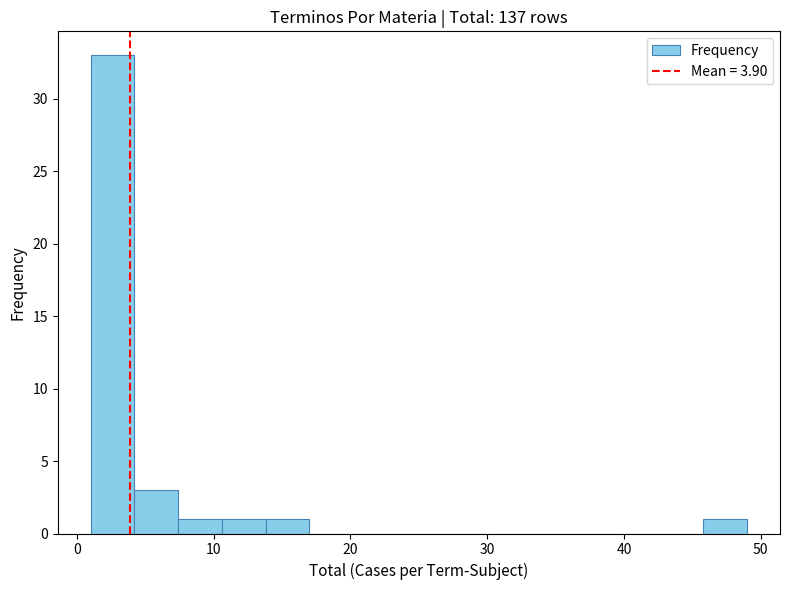

Read against the x-axis, roughly where is the centre of the tallest bar?

3